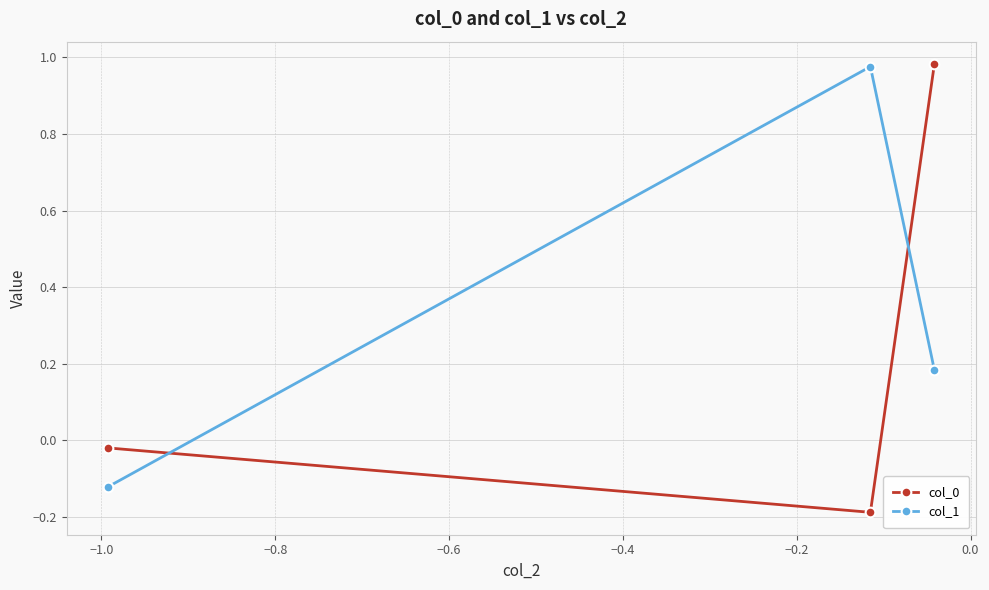

Which series has the largest total across all categories?

col_1